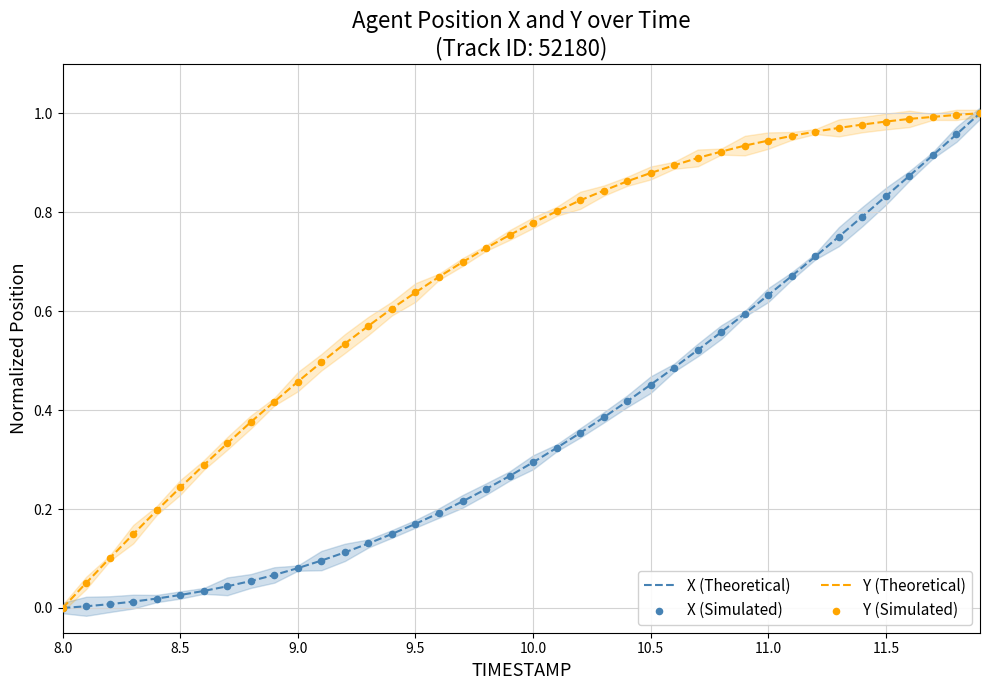

Which series contains the lowest Y value?

X (Theoretical)